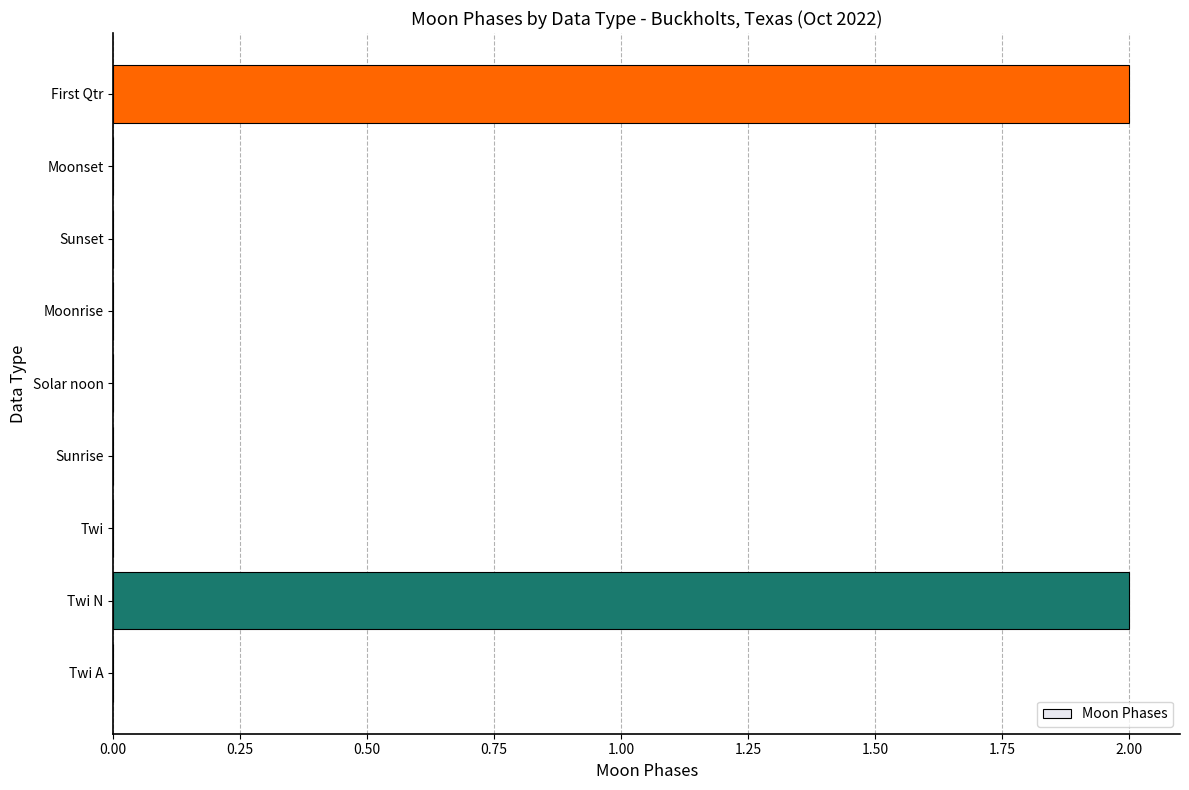

Are the bars horizontal?

Yes